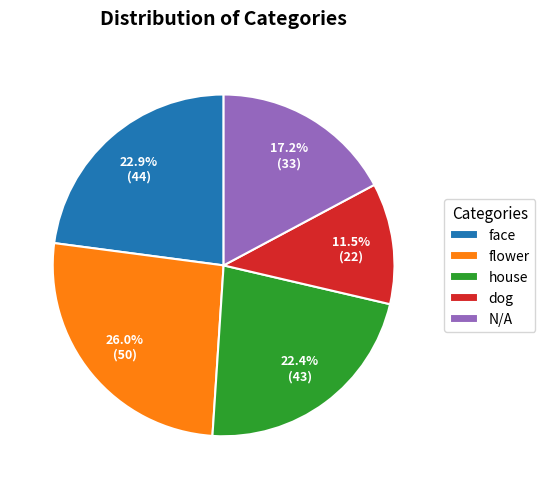

To the nearest percent, what is the average slice percentage?

20%